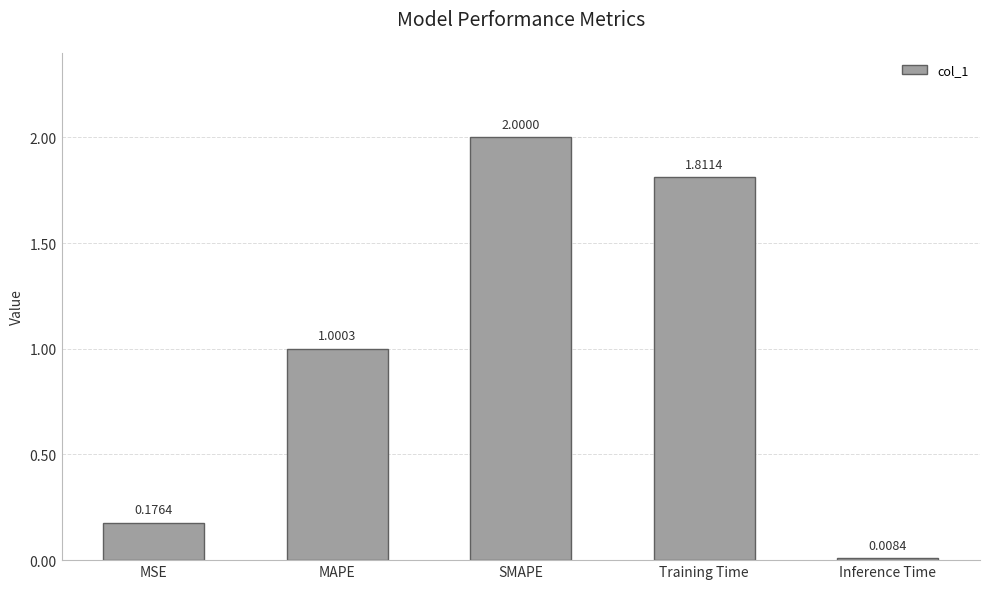

At which category does the chart reach its peak across all series?

SMAPE